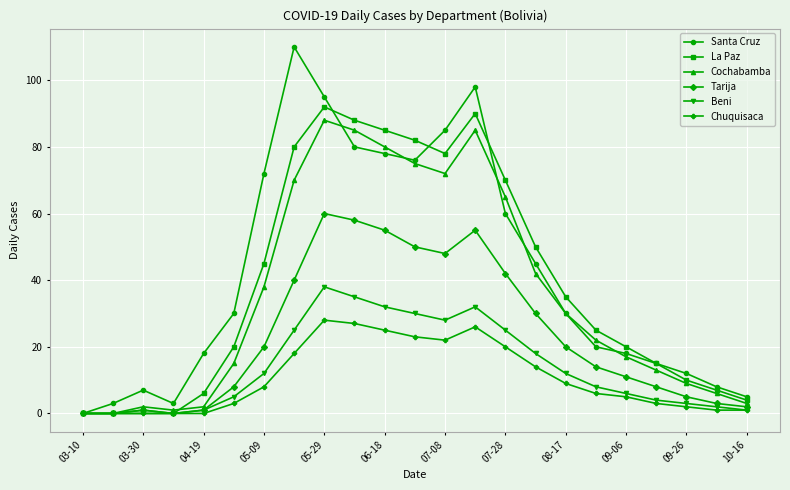

Which series has the widest spread of values?

Santa Cruz